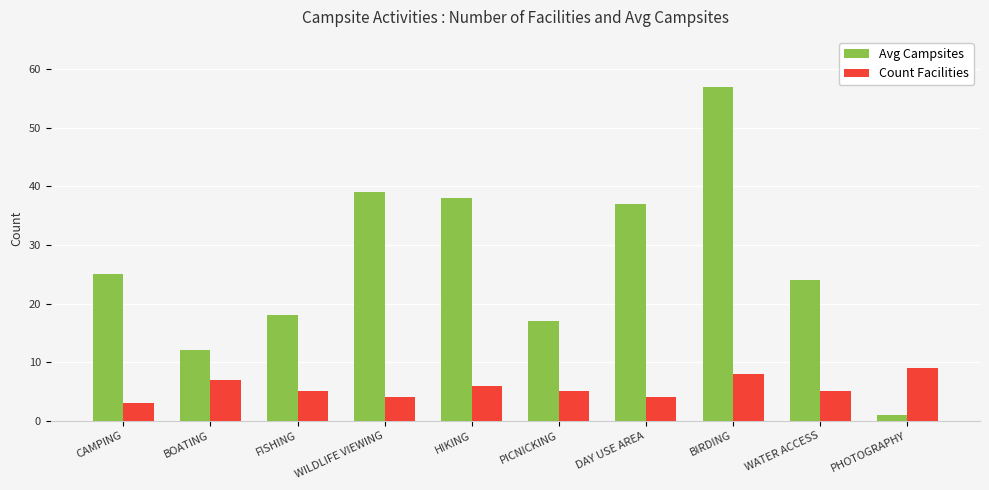

What is the difference between the Avg Campsites values at PHOTOGRAPHY and BIRDING?

56